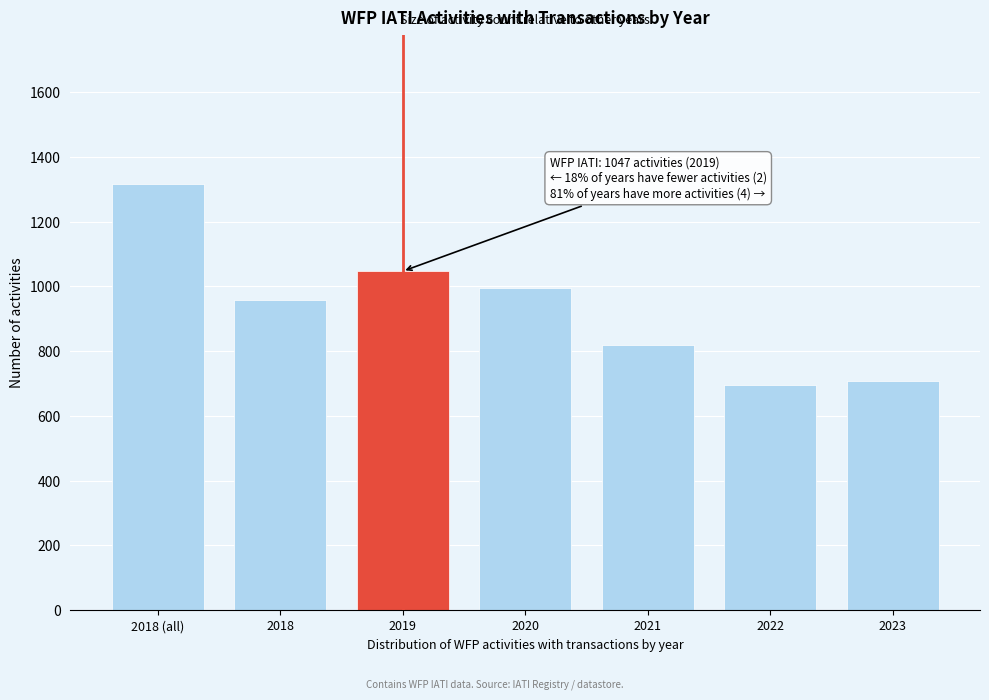

Reading left to right, transcribe all the data shown in this chart.

1317	958	1047	996	820	697	707